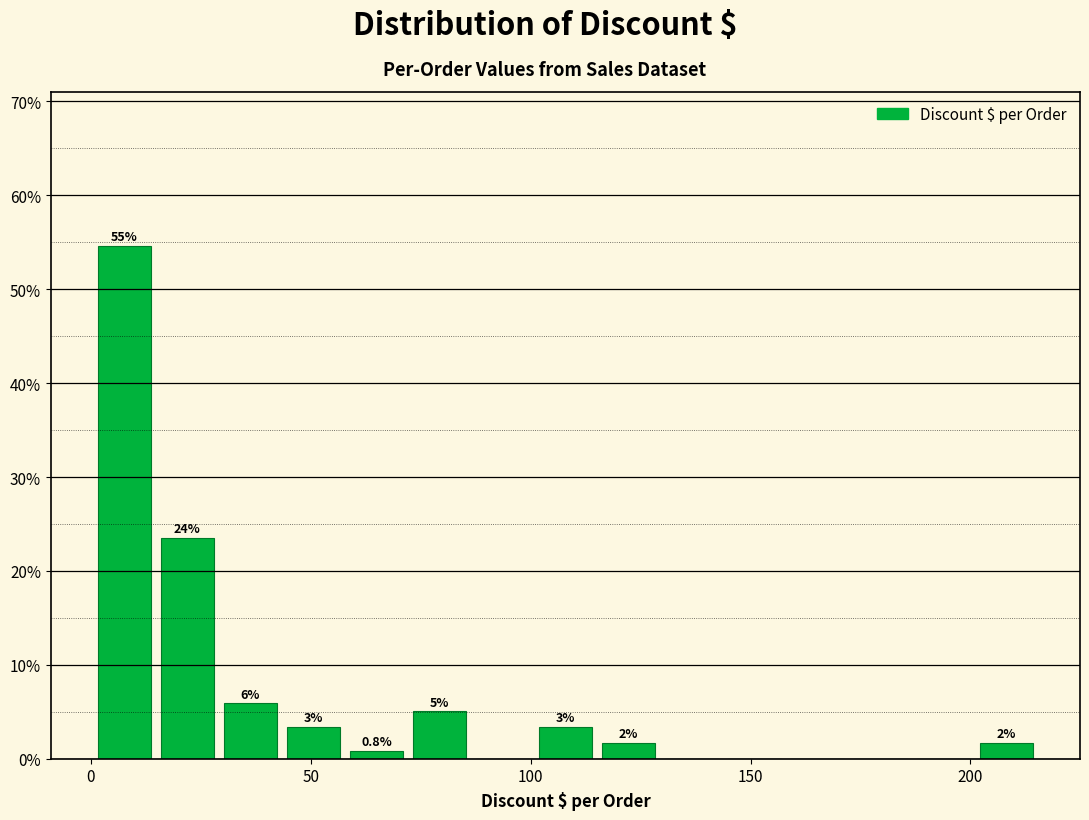

Around what value on the x-axis is the tallest bar? Give the approximate position of its centre, as read against the axis.

10